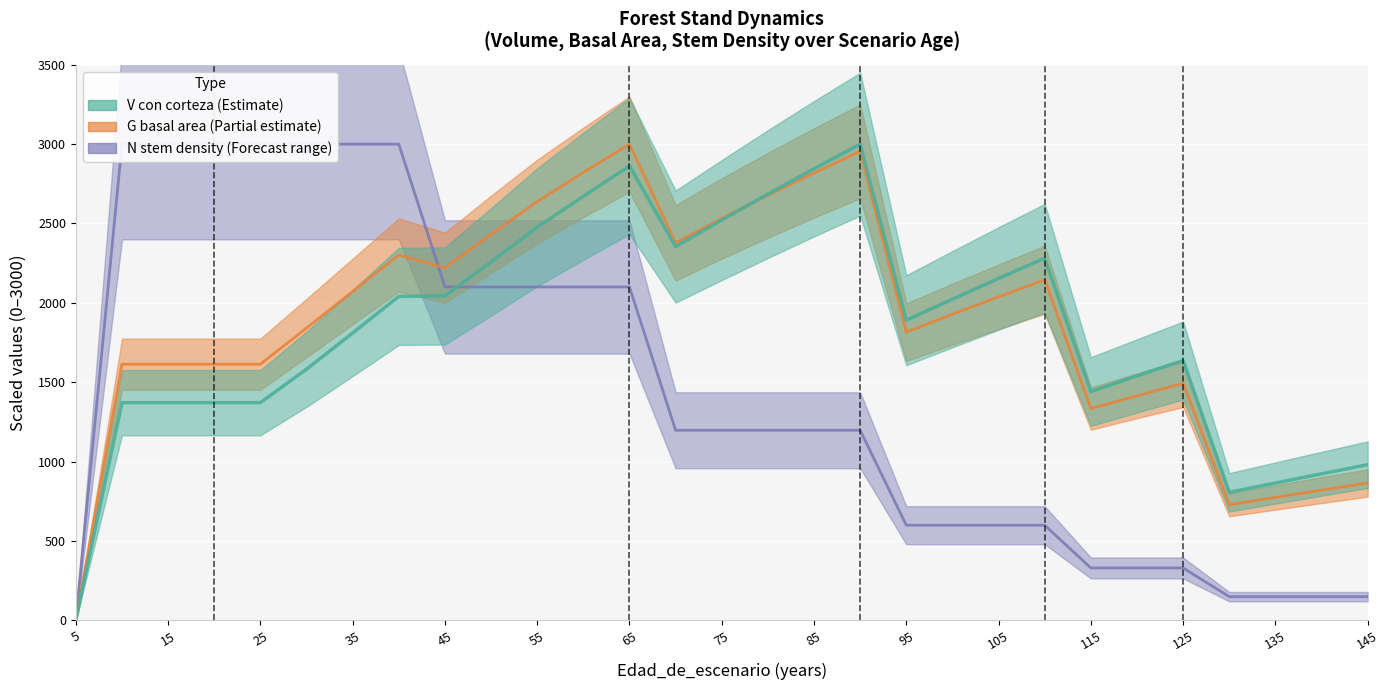

The G series shows 4870.6 at 90. True or false?

False